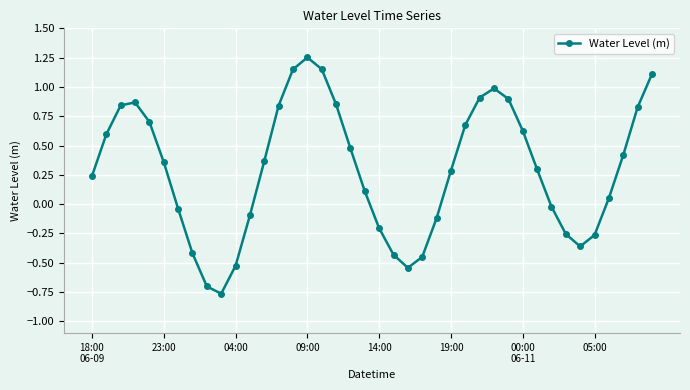

How many values are below 0?

15